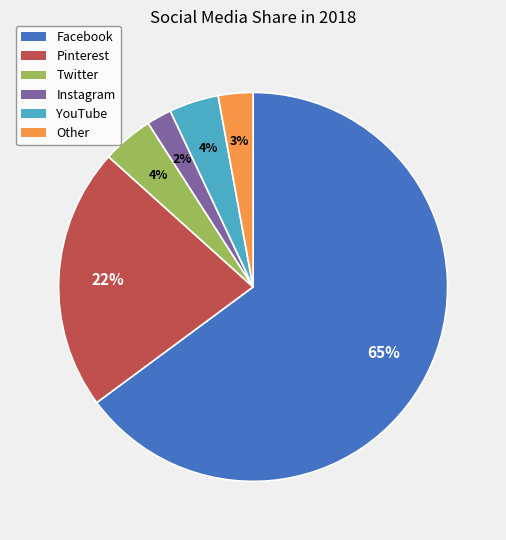

The YouTube slice represents 4% of the pie. True or false?

True